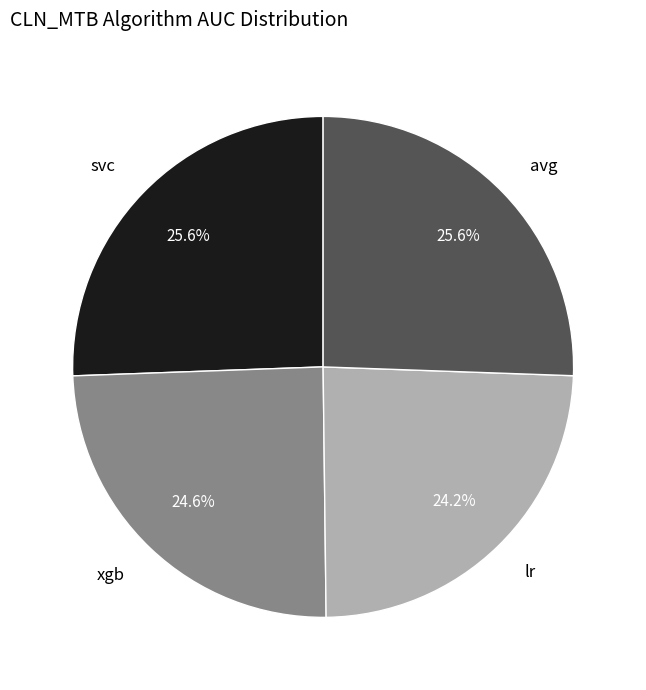

Is there any slice that represents more than half of the pie?

No